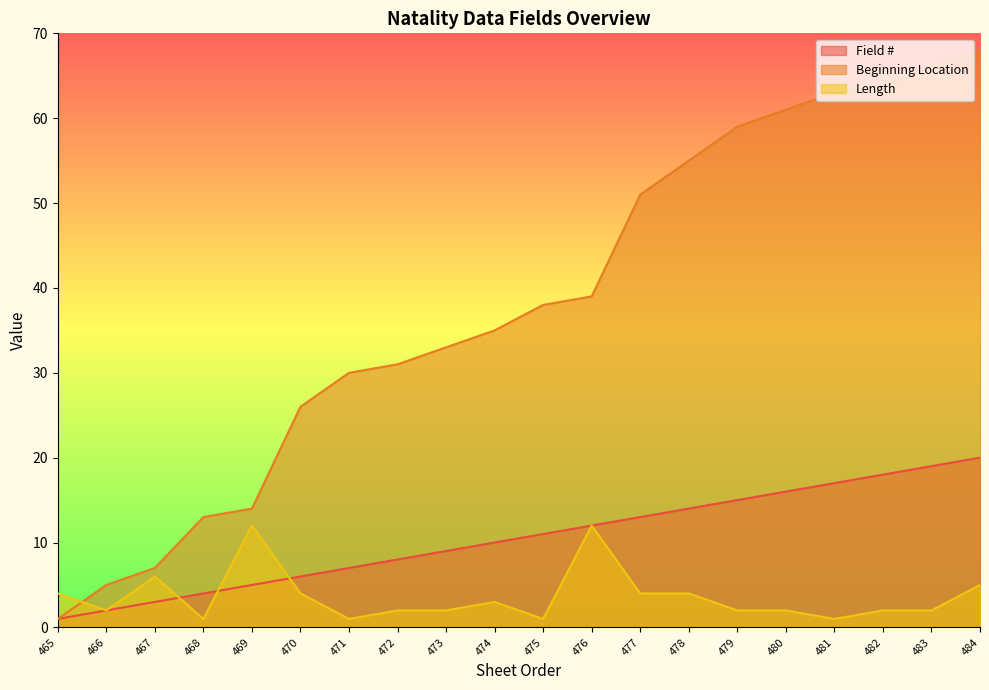

Reading left to right, what are all the values shown in this chart?

Field #: 465=1	466=2	467=3	468=4	469=5	470=6	471=7	472=8	473=9	474=10	475=11	476=12	477=13	478=14	479=15	480=16	481=17	482=18	483=19	484=20
Beginning Location: 465=1	466=5	467=7	468=13	469=14	470=26	471=30	472=31	473=33	474=35	475=38	476=39	477=51	478=55	479=59	480=61	481=63	482=64	483=66	484=68
Length: 465=4	466=2	467=6	468=1	469=12	470=4	471=1	472=2	473=2	474=3	475=1	476=12	477=4	478=4	479=2	480=2	481=1	482=2	483=2	484=5